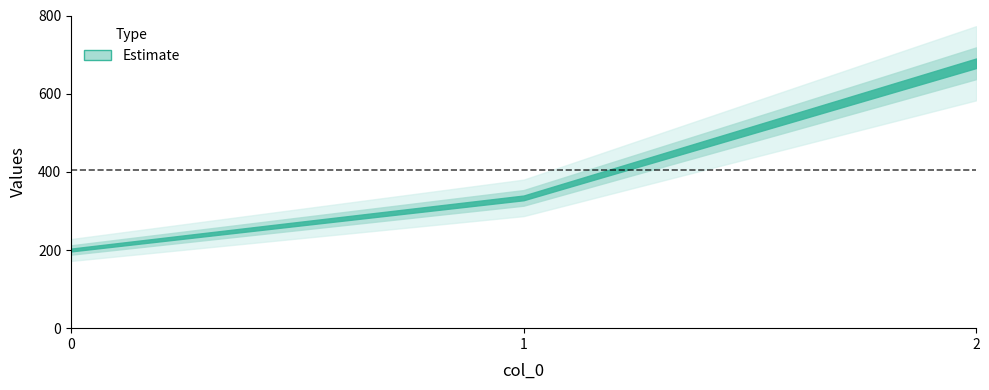

Approximately how many times larger is the value at 2 compared to 0?

3.4